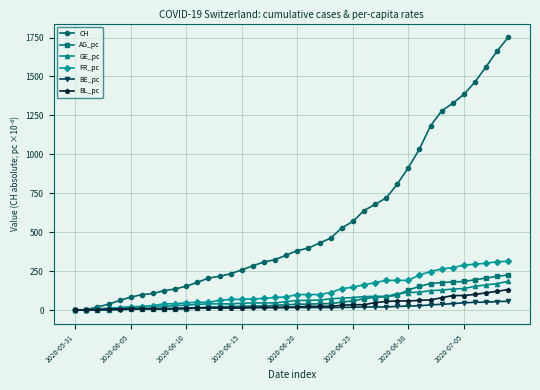

What is the greatest value displayed?

1752.0